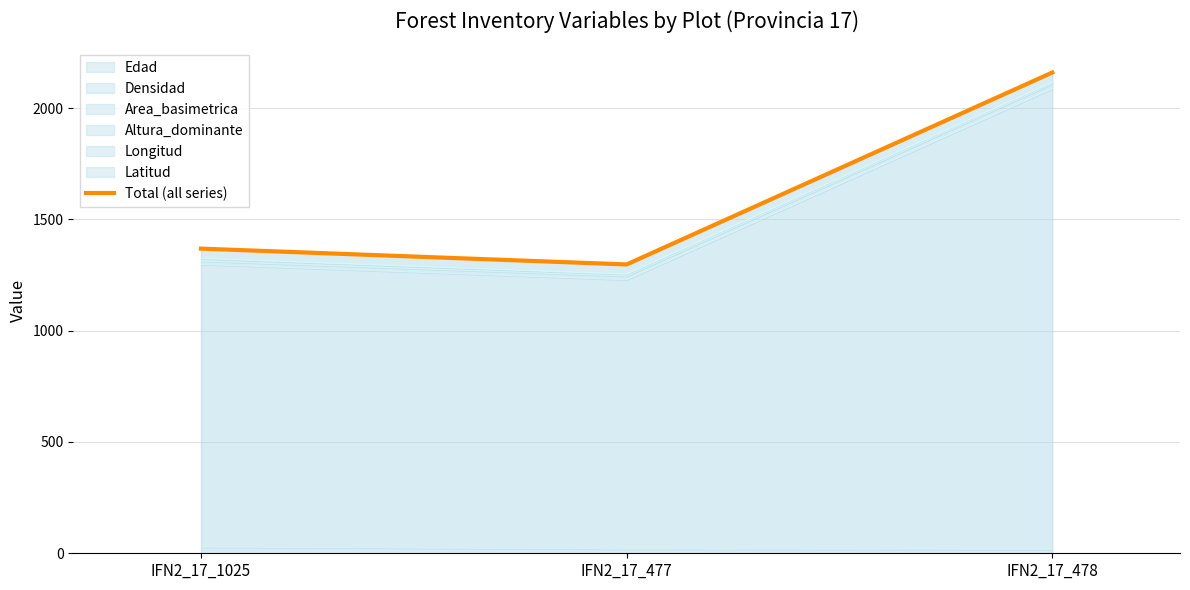

What is the label of the 3rd point from the left?

IFN2_17_478